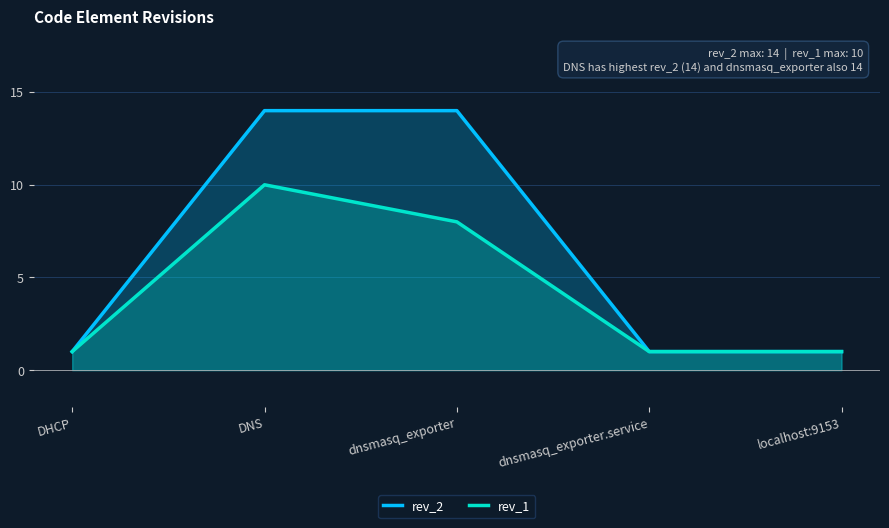

At which label is rev_1 closest to 5?

dnsmasq_exporter